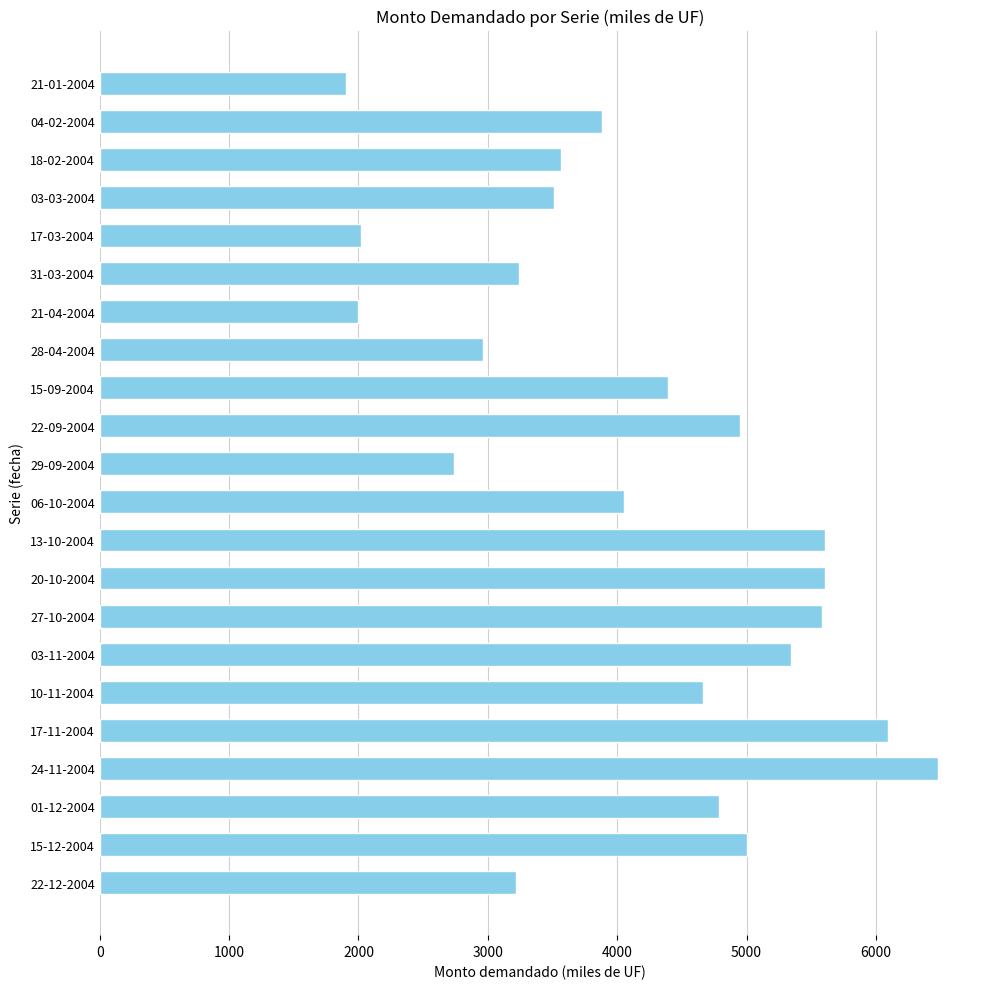

How many series are shown in this chart?

1